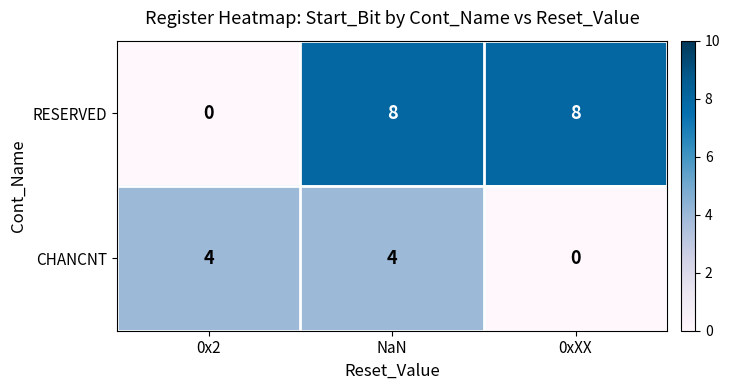

How many CHANCNT values are between 0 and 4?

3